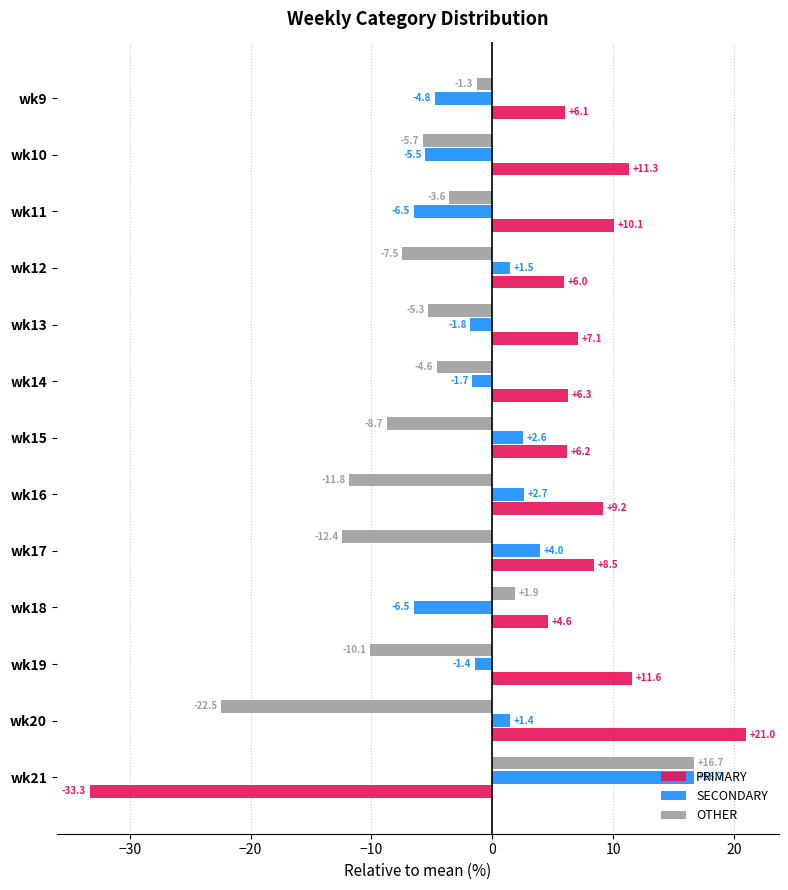

What are all the series names shown in the legend?

PRIMARY, SECONDARY, OTHER